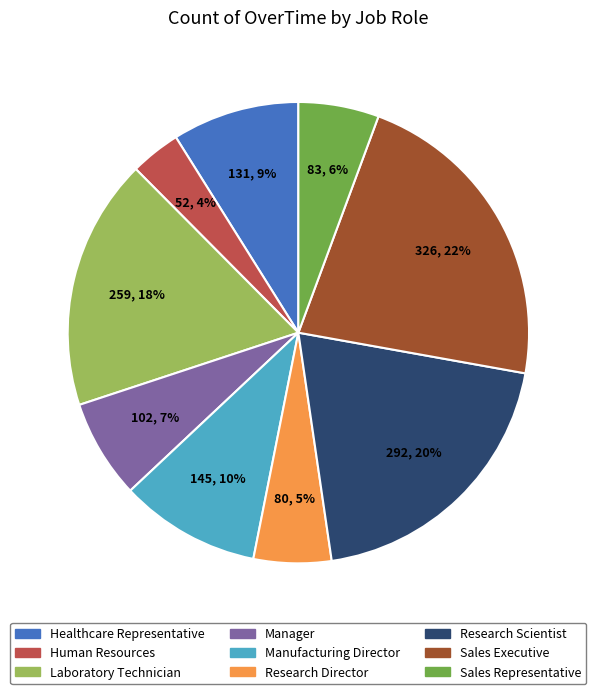

Does Manager represent more than half of the total?

No